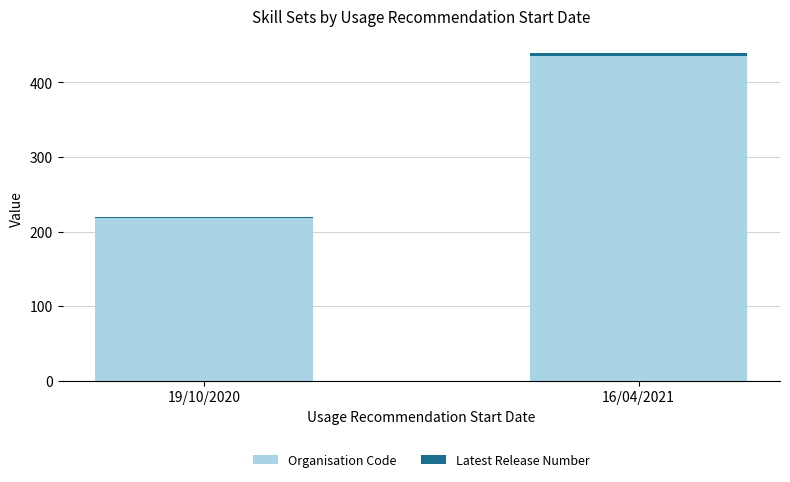

What is the value of the Organisation Code bar at the 1st from the left?

218